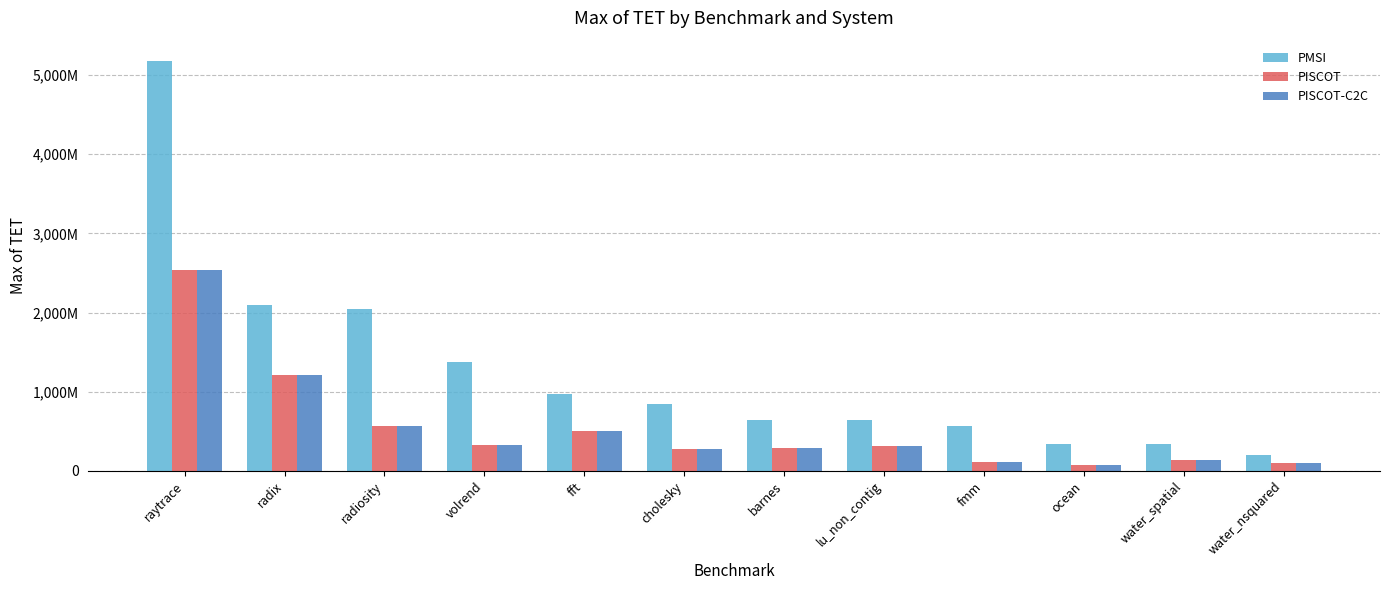

What are all the series names shown in the legend?

PMSI, PISCOT, PISCOT-C2C